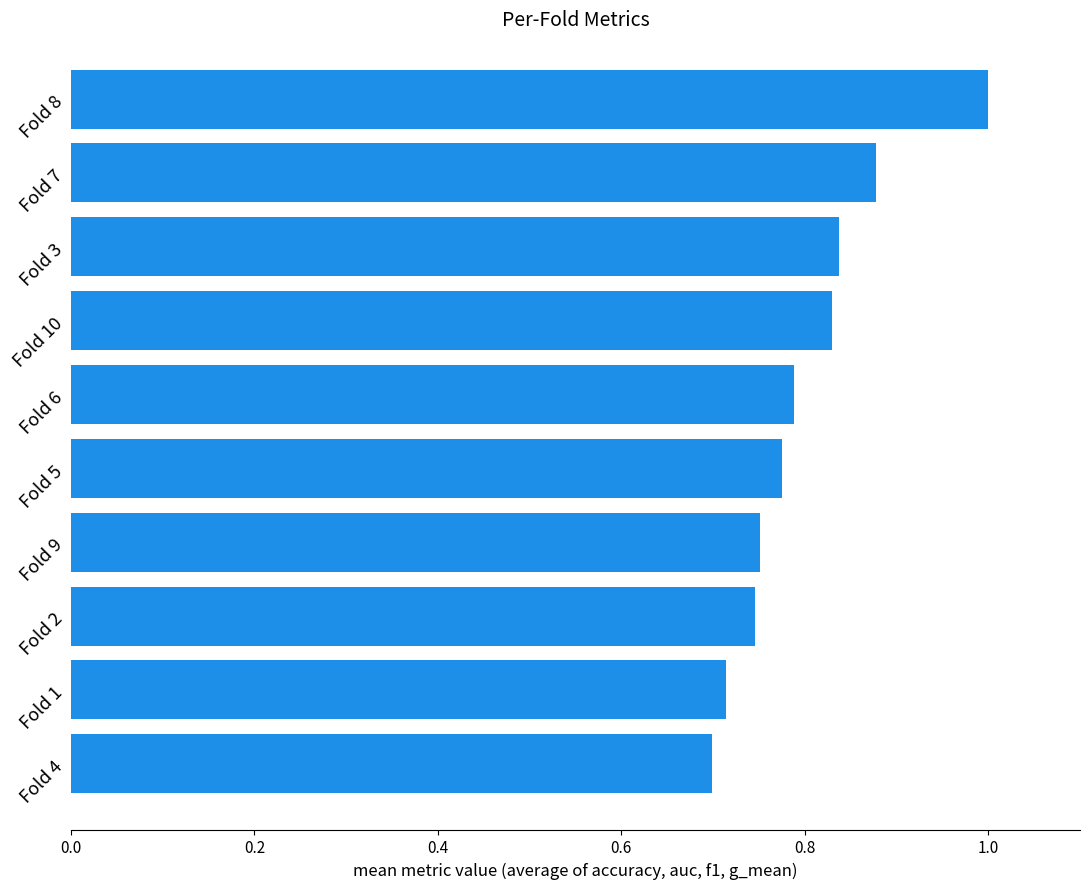

What is the sum of all values?

8.0